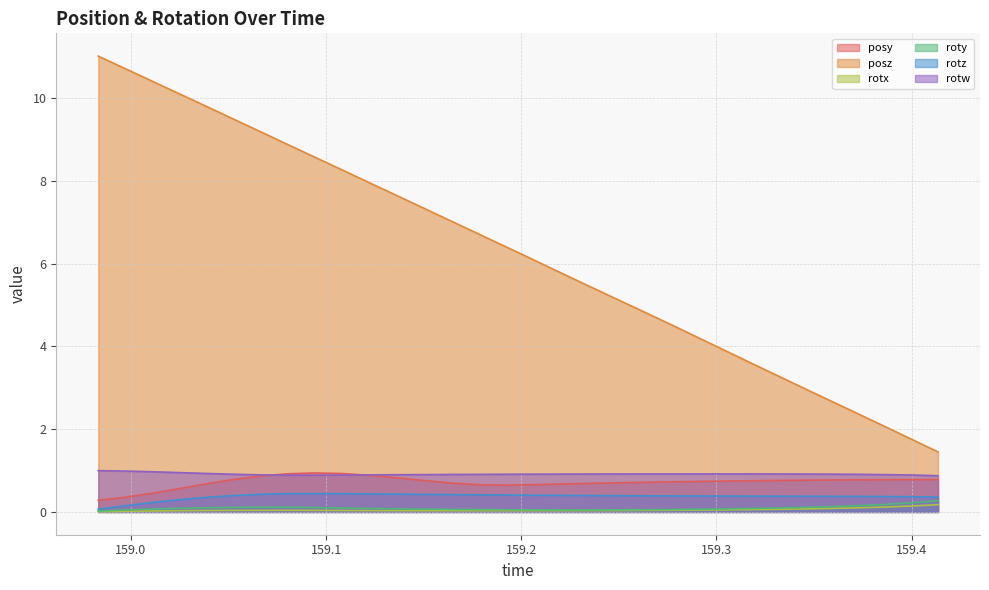

Reading left to right, extract all data points from this chart.

posy: 0.3	0.4	0.5	0.6	0.7	0.8	0.9	0.9	0.9	0.9	0.9	0.8	0.8	0.7	0.7	0.6	0.7	0.7	0.7	0.7	0.7	0.7	0.7	0.7	0.8	0.8	0.8	0.8	0.8	0.8	0.8	0.8
posz: 11.0	10.7	10.4	10.1	9.8	9.5	9.2	8.9	8.6	8.3	8.0	7.7	7.3	7.0	6.7	6.4	6.1	5.8	5.5	5.2	4.9	4.6	4.3	3.9	3.6	3.3	3.0	2.7	2.4	2.1	1.8	1.4
rotx: 0.0	0.0	0.0	0.0	0.0	0.0	0.0	0.0	0.0	0.0	0.0	0.0	0.0	0.0	0.0	0.0	0.0	0.0	0.0	0.0	0.0	0.0	0.0	0.0	0.1	0.1	0.1	0.1	0.1	0.1	0.1	0.2
roty: 0.0	0.0	0.1	0.1	0.1	0.1	0.1	0.1	0.1	0.1	0.1	0.1	0.1	0.1	0.1	0.1	0.0	0.0	0.0	0.1	0.1	0.1	0.1	0.1	0.1	0.1	0.1	0.1	0.1	0.2	0.2	0.3
rotz: 0.1	0.1	0.2	0.3	0.4	0.4	0.4	0.4	0.4	0.4	0.4	0.4	0.4	0.4	0.4	0.4	0.4	0.4	0.4	0.4	0.4	0.4	0.4	0.4	0.4	0.4	0.4	0.4	0.4	0.4	0.4	0.4
rotw: 1.0	1.0	1.0	1.0	0.9	0.9	0.9	0.9	0.9	0.9	0.9	0.9	0.9	0.9	0.9	0.9	0.9	0.9	0.9	0.9	0.9	0.9	0.9	0.9	0.9	0.9	0.9	0.9	0.9	0.9	0.9	0.9